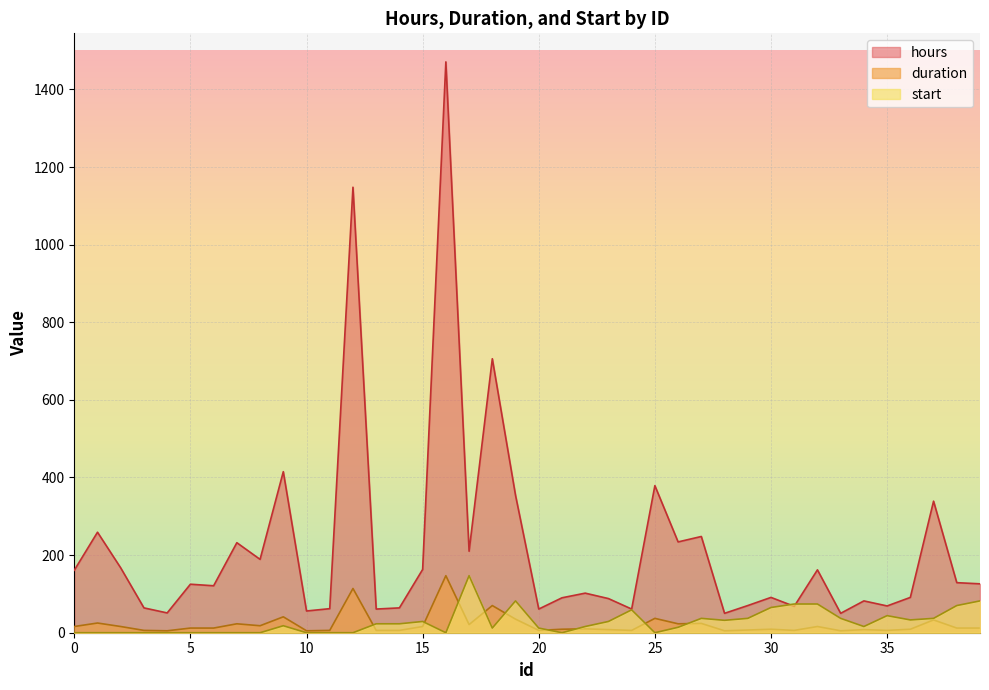

Is it true that hours equals 121 at 6?

True